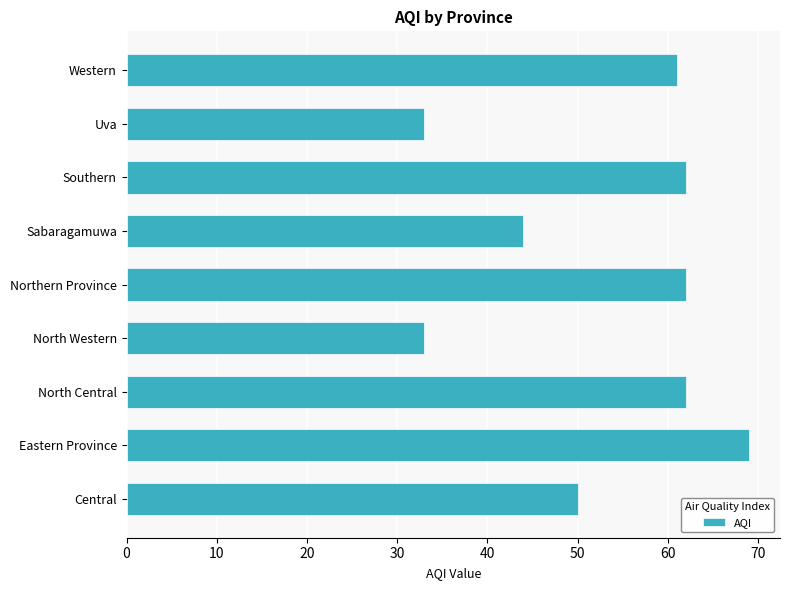

What is the sum of all values?

476